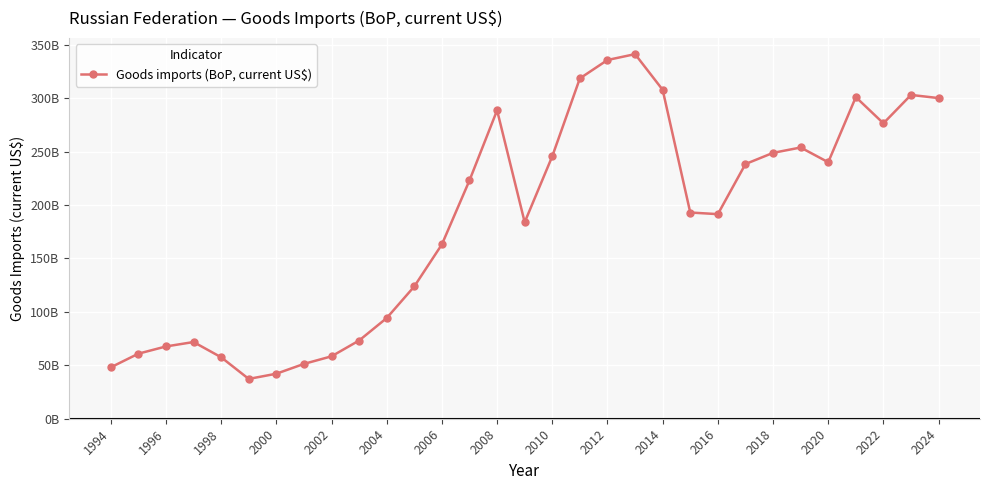

What is the average value?

185190341960.2